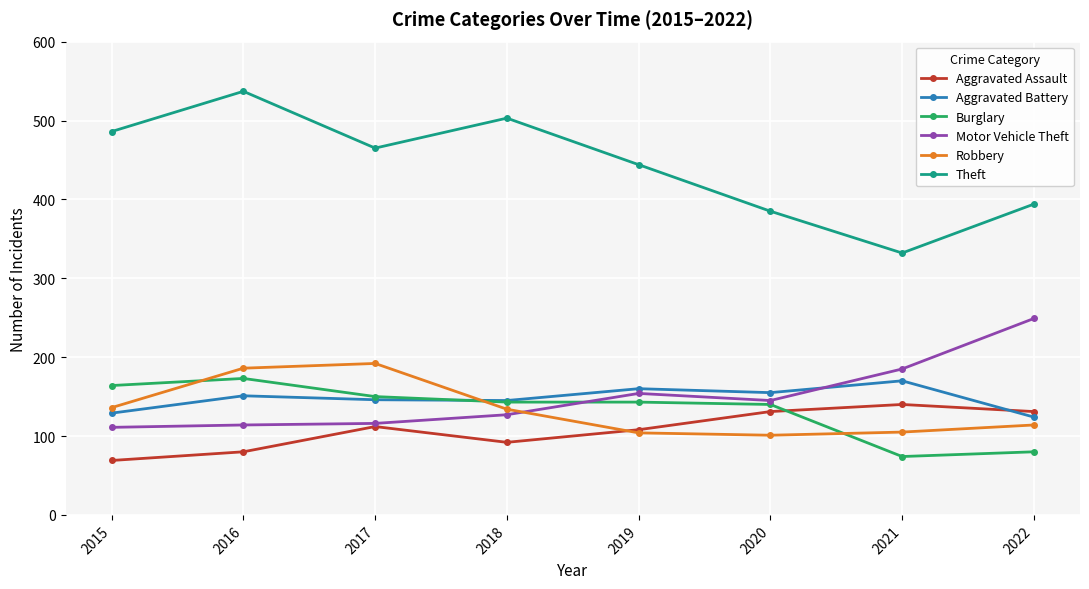

How many lines are shown in the chart?

6